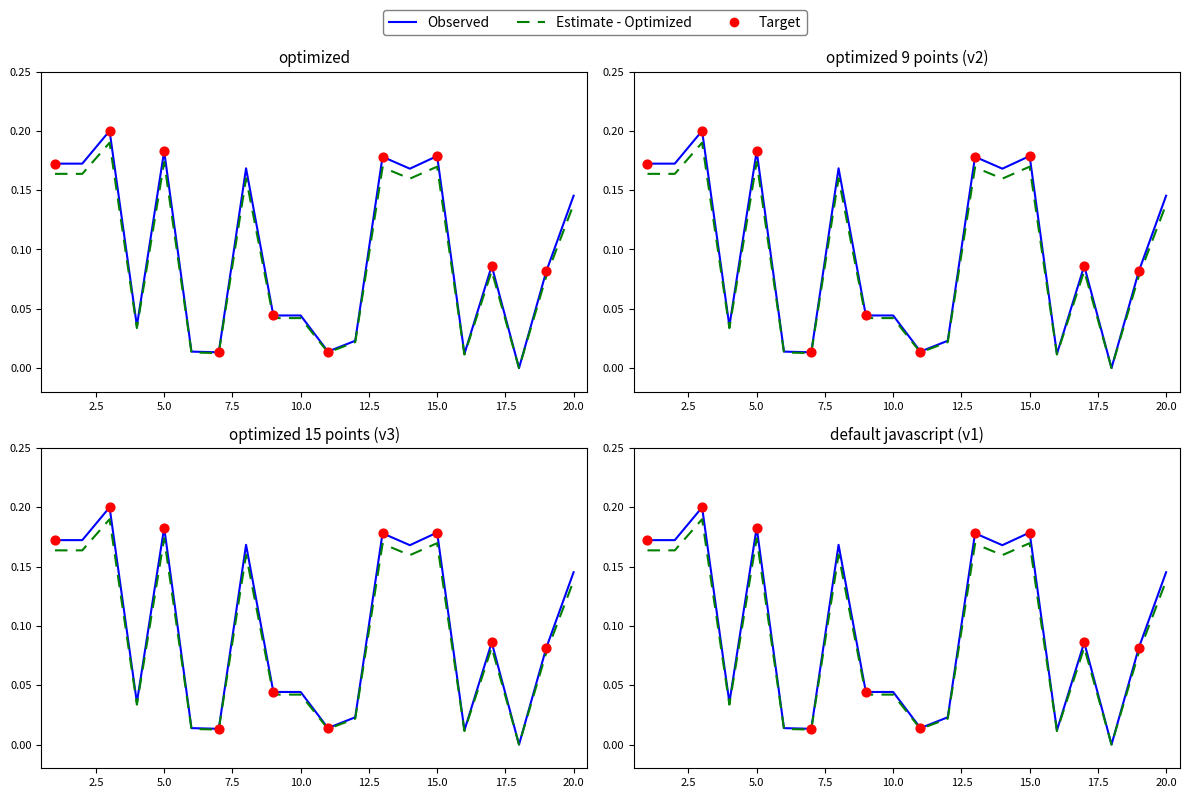

Which has a higher value, 7 or 12?

12